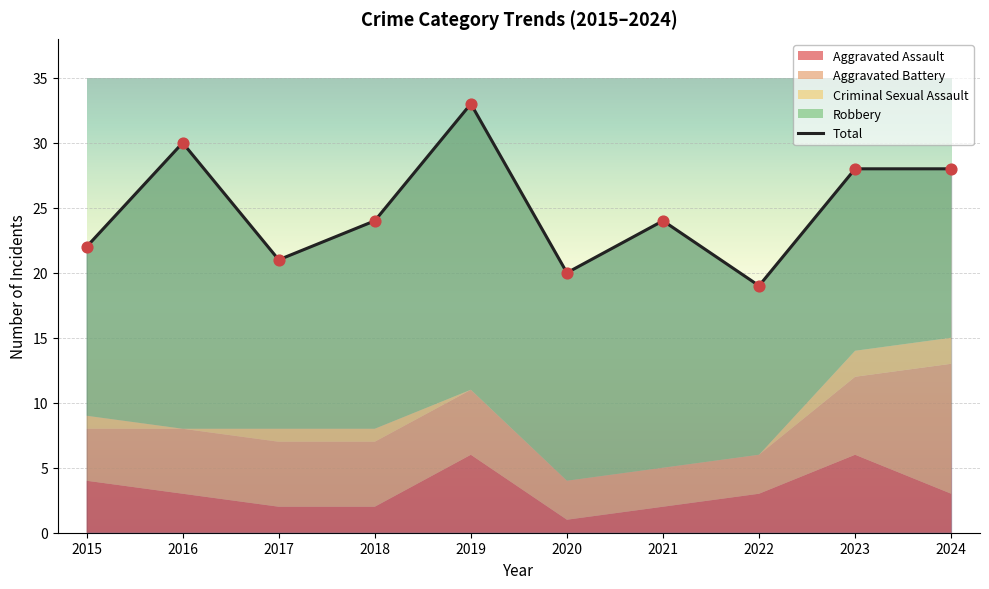

Between 2015 and 2021, which is larger?

2021